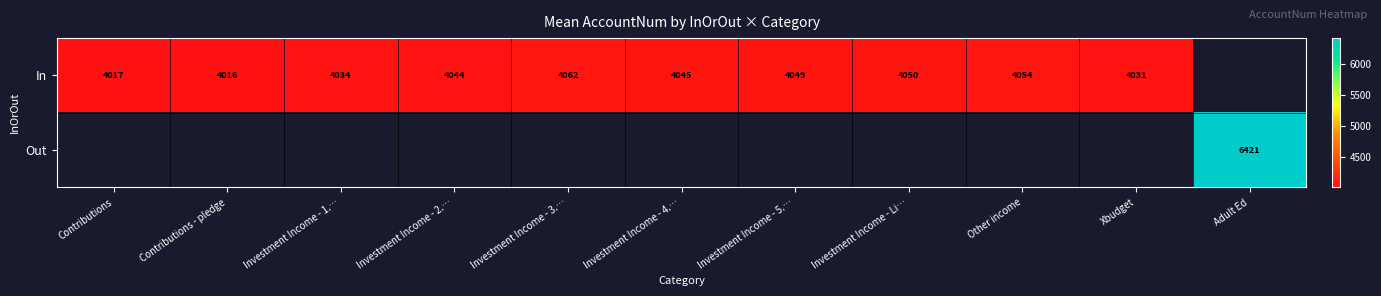

At which category does the chart reach its peak across all series?

Adult Ed